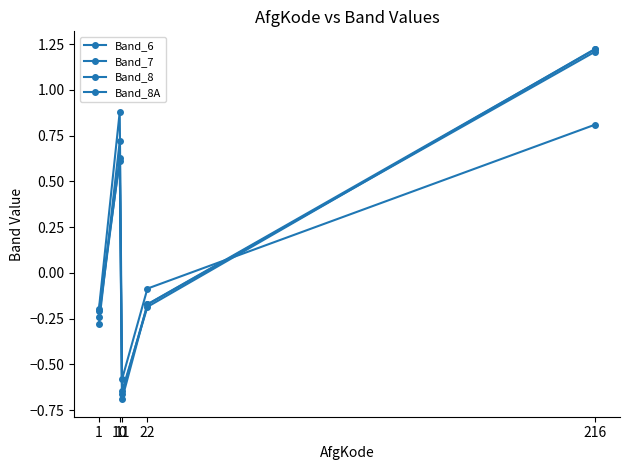

How many lines are shown in the chart?

4